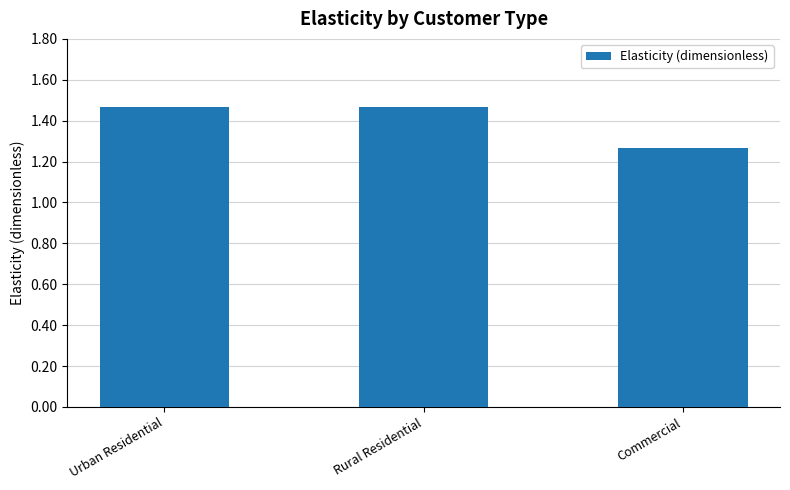

What is the label of the 3rd bar from the right?

Urban Residential